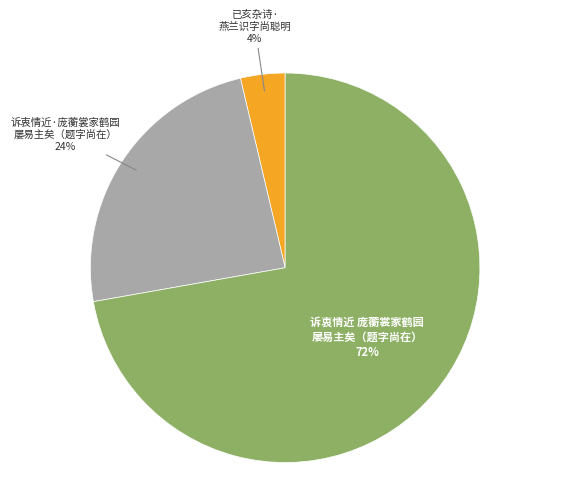

Is there any slice that represents more than half of the pie?

Yes